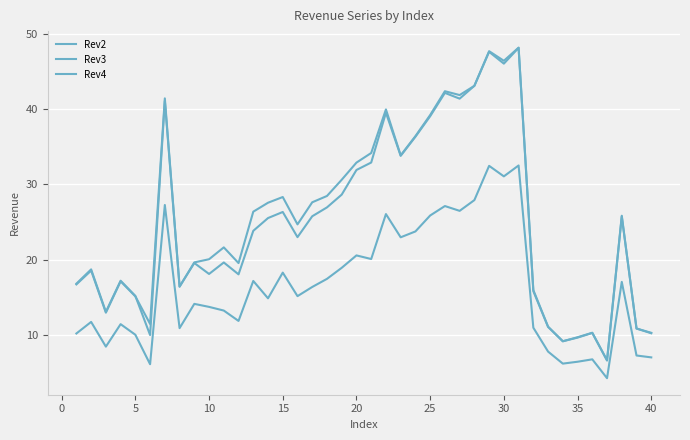

What is the difference between the maximum and minimum values in the Rev3 series?

41.6